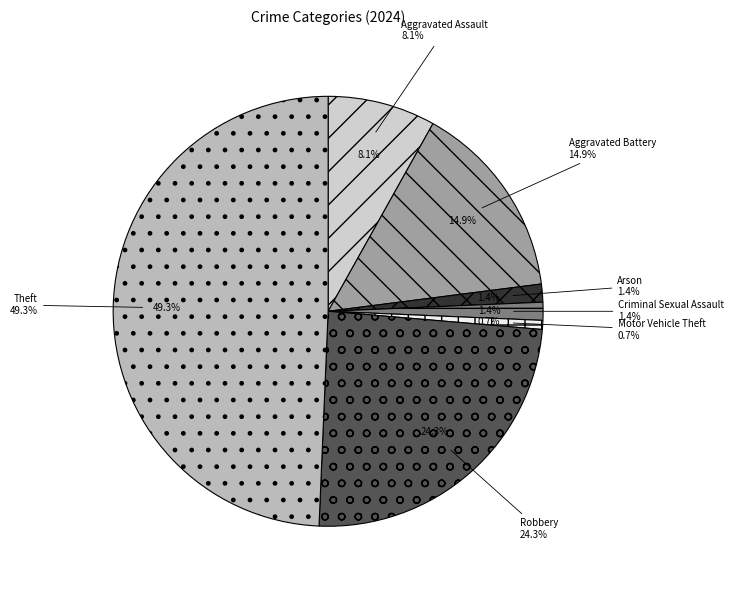

Count the number of slices in the pie.

8